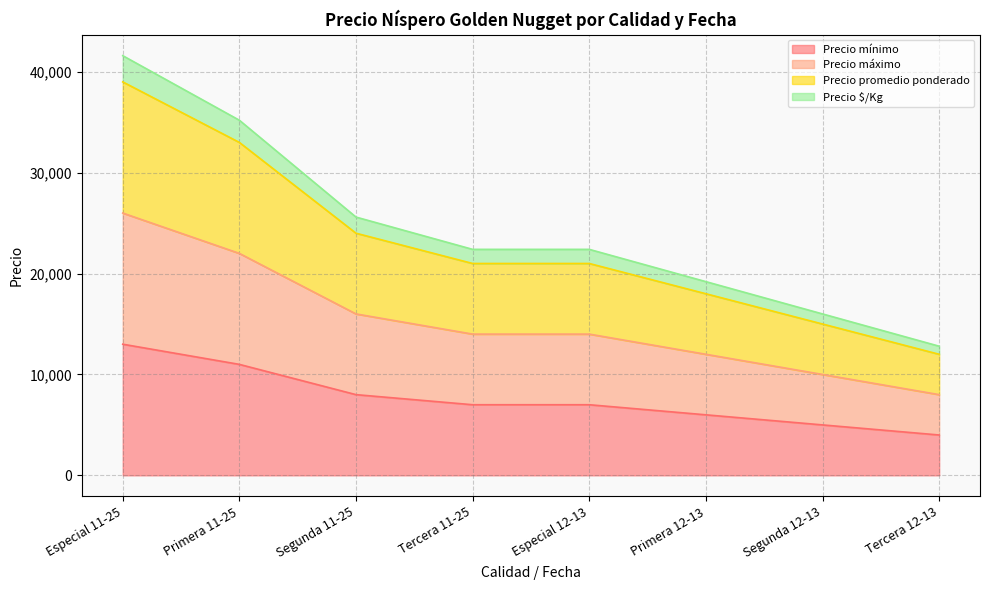

At which label does Precio máximo first exceed 14000?

Especial 11-25